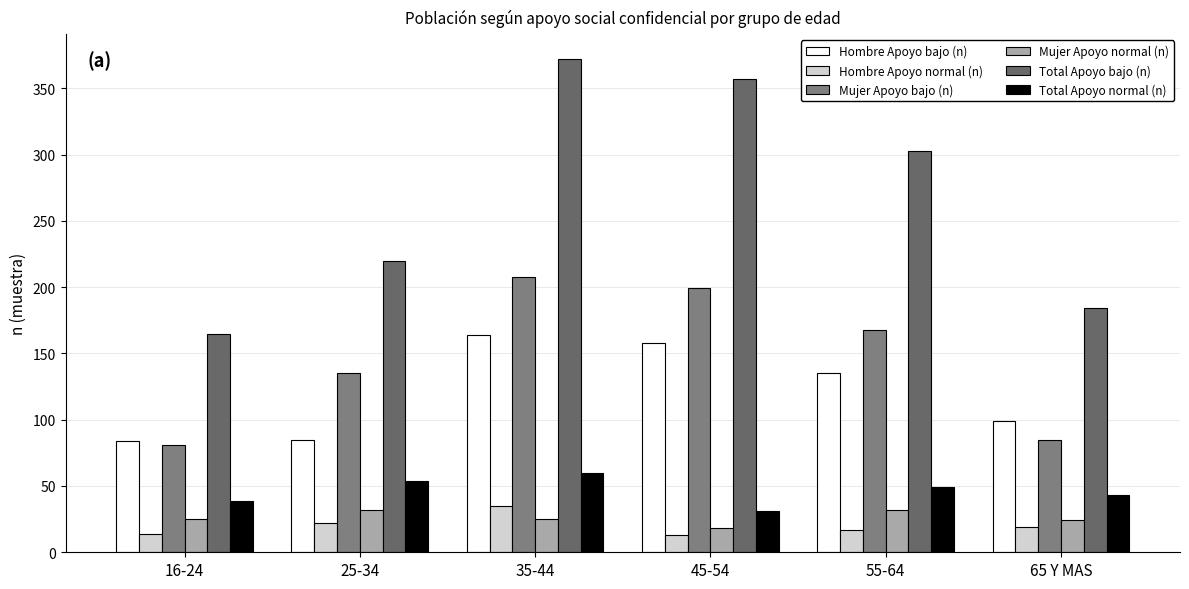

What is the sum of all Hombre Apoyo bajo (n) values?

725